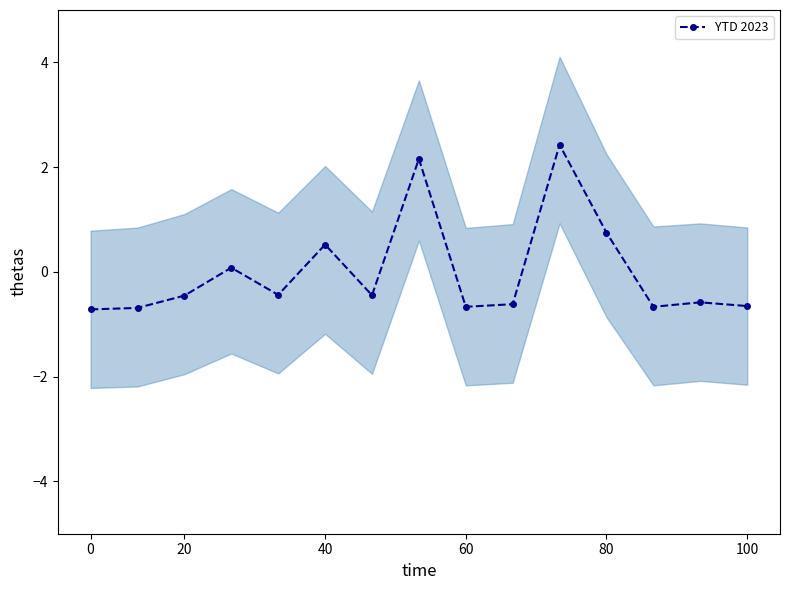

What is the difference between the second highest and minimum values?

2.9